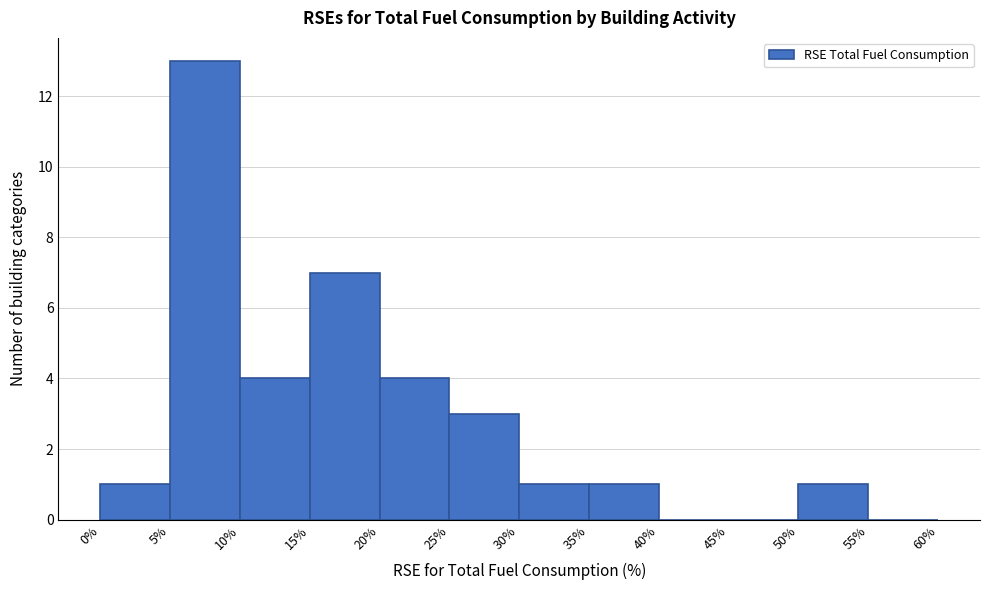

Reading left to right, list every bar in this chart as the range it spans on the x-axis followed by its height. The values are not printed on the chart, so give them approximately, as read against the axis.

0% to 5%: 1
5% to 10%: 13
10% to 15%: 4
15% to 20%: 7
20% to 25%: 4
25% to 30%: 3
30% to 35%: 1
35% to 40%: 1
40% to 45%: 0
45% to 50%: 0
50% to 55%: 1
55% to 60%: 0